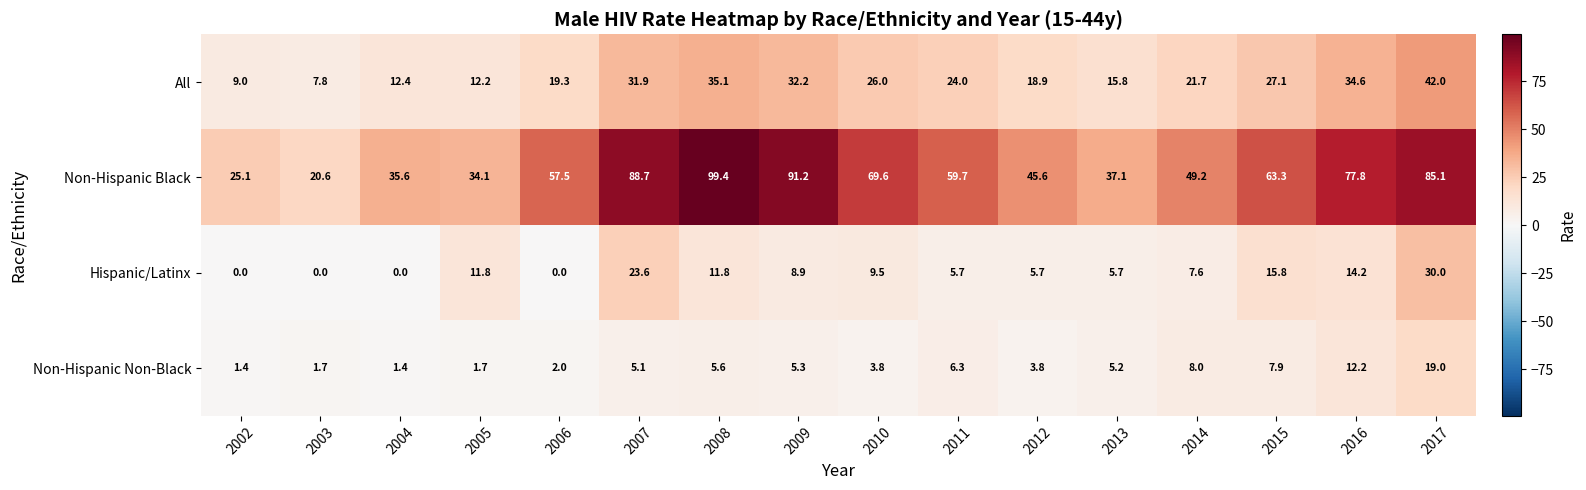

At which label does Non-Hispanic Non-Black first exceed 5?

2007